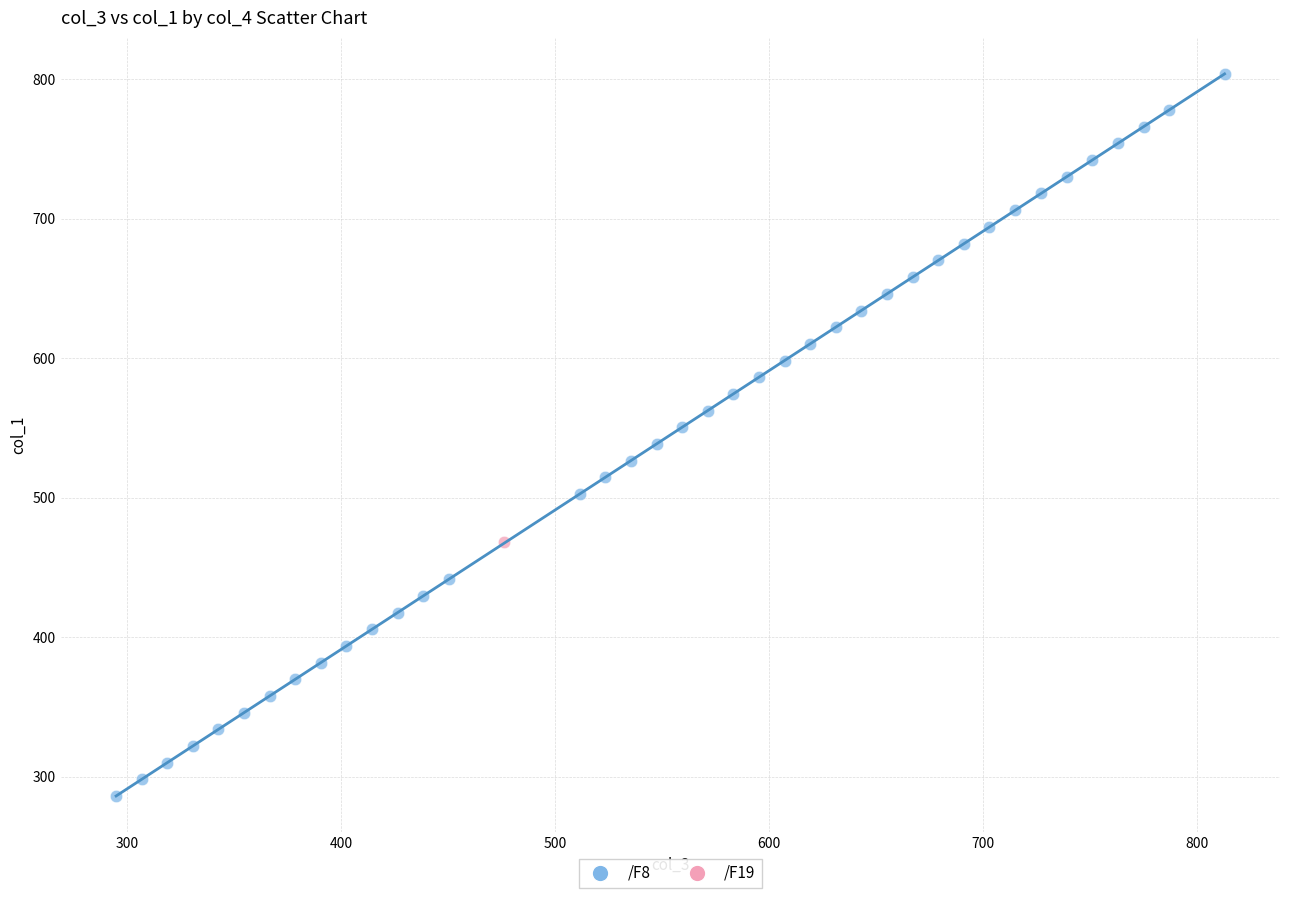

What are all the series names shown in the legend?

/F8, /F19